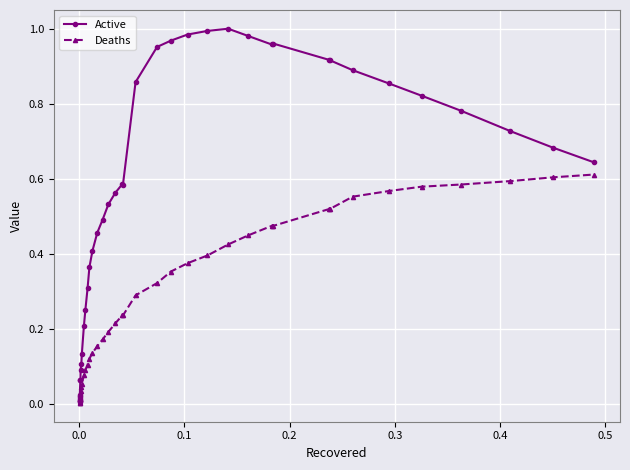

The Active series shows 0.6 at 24. True or false?

False